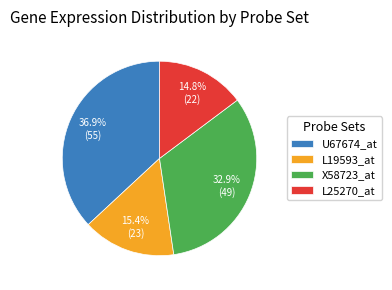

To the nearest percent, what is the combined percentage of L19593_at and U67674_at?

52%